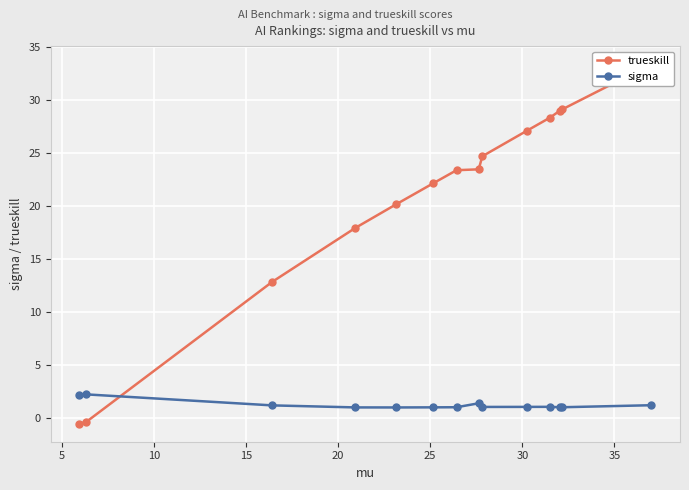

What is the maximum value for sigma?

2.2